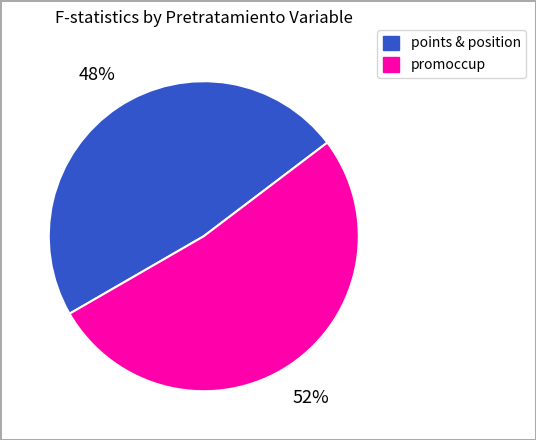

The promoccup slice represents 52% of the pie. True or false?

True